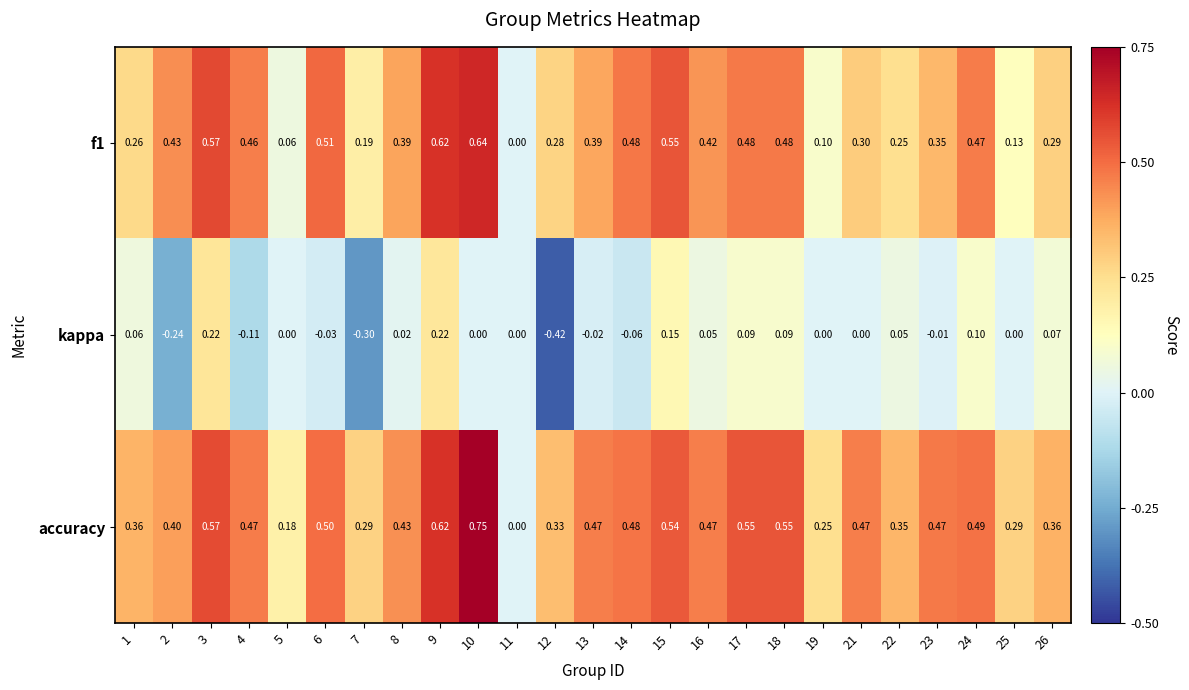

At which category is the sum across all series the highest?

9